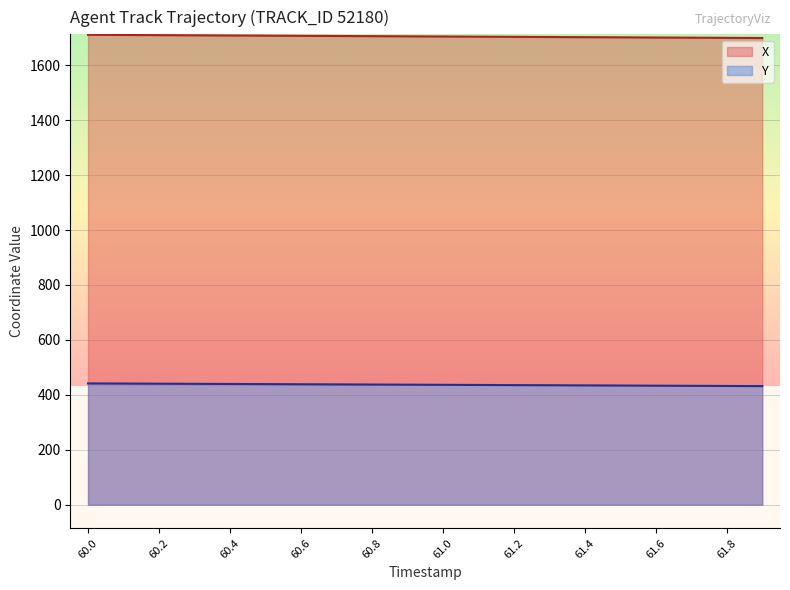

At which category is the sum across all series the highest?

60.0